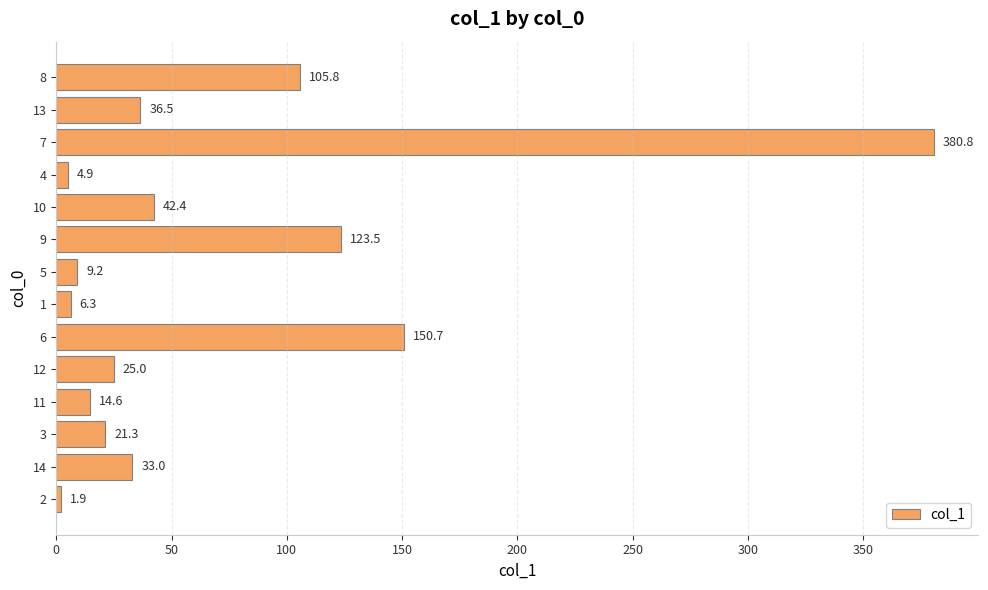

The value at 6 is 150.7. True or false?

True